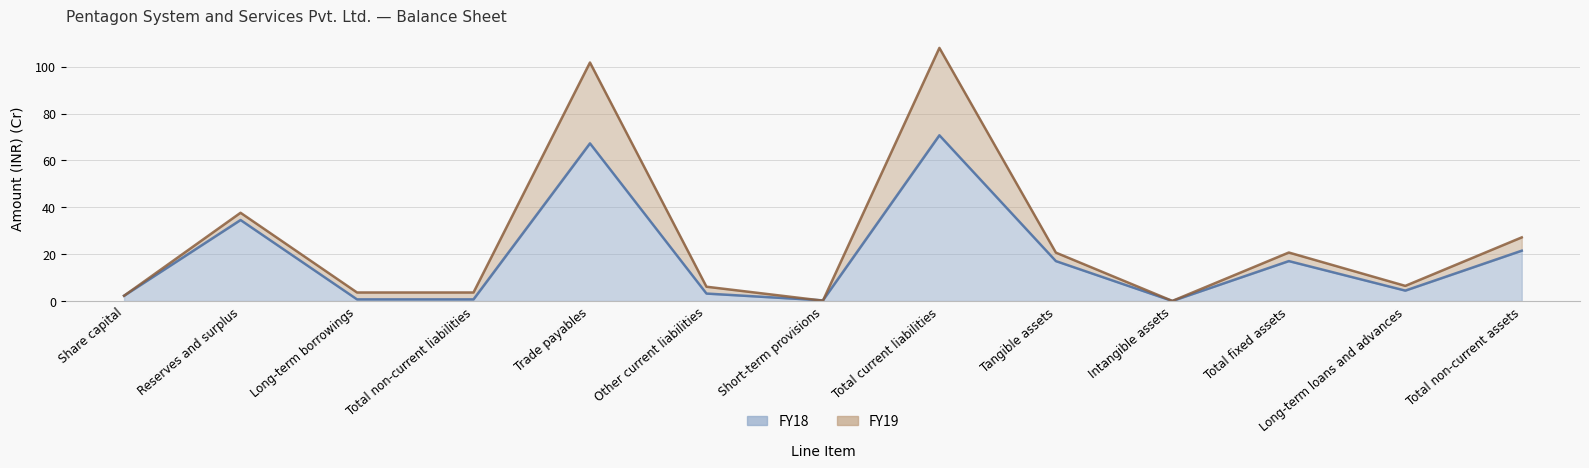

At how many categories does at least one series exceed 87?

2